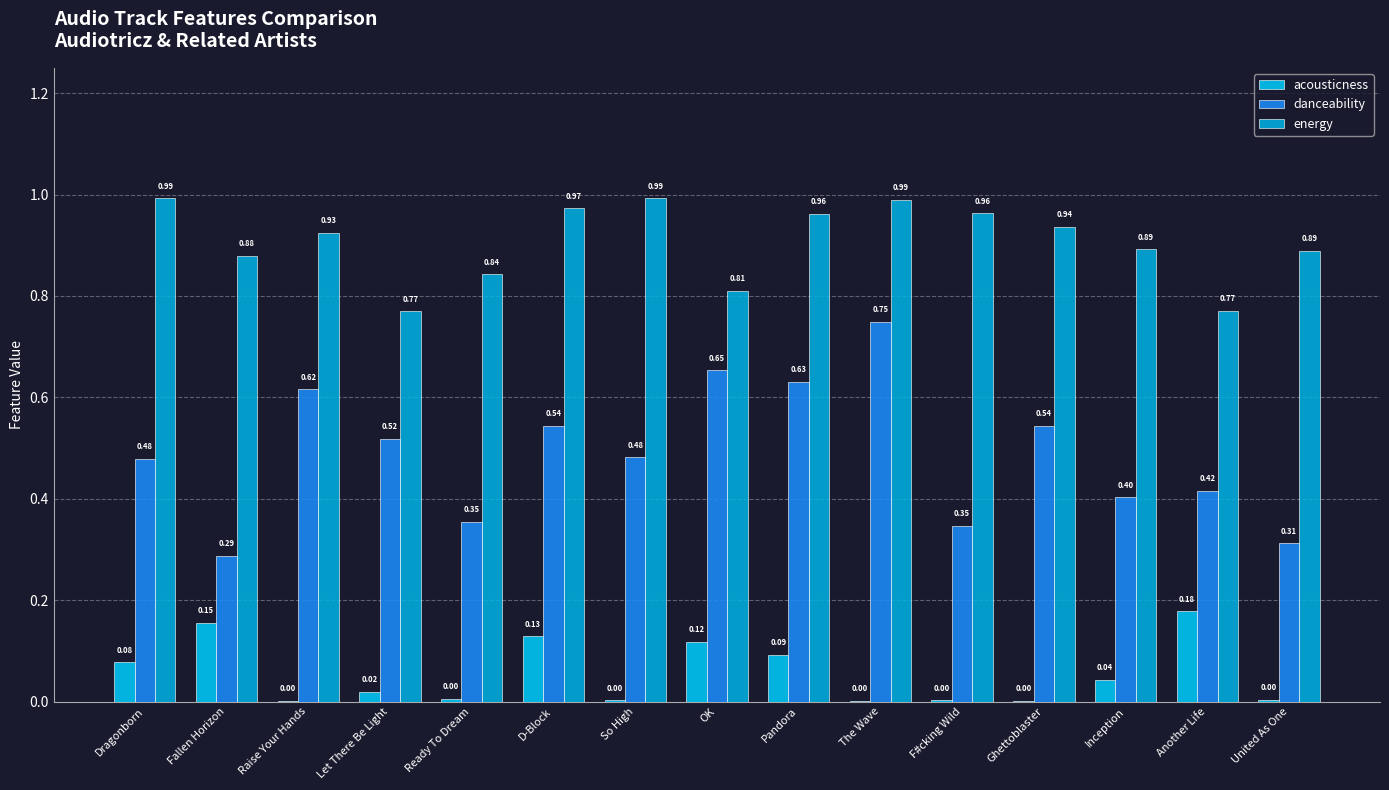

Reading left to right, transcribe all the data shown in this chart.

acousticness: Dragonborn=0.1	Fallen Horizon=0.2	Raise Your Hands=0.0	Let There Be Light=0.0	Ready To Dream=0.0	D-Block=0.1	So High=0.0	OK=0.1	Pandora=0.1	The Wave=0.0	F#cking Wild=0.0	Ghettoblaster=0.0	Inception=0.0	Another Life=0.2	United As One=0.0
danceability: Dragonborn=0.5	Fallen Horizon=0.3	Raise Your Hands=0.6	Let There Be Light=0.5	Ready To Dream=0.4	D-Block=0.5	So High=0.5	OK=0.7	Pandora=0.6	The Wave=0.7	F#cking Wild=0.3	Ghettoblaster=0.5	Inception=0.4	Another Life=0.4	United As One=0.3
energy: Dragonborn=1.0	Fallen Horizon=0.9	Raise Your Hands=0.9	Let There Be Light=0.8	Ready To Dream=0.8	D-Block=1.0	So High=1.0	OK=0.8	Pandora=1.0	The Wave=1.0	F#cking Wild=1.0	Ghettoblaster=0.9	Inception=0.9	Another Life=0.8	United As One=0.9